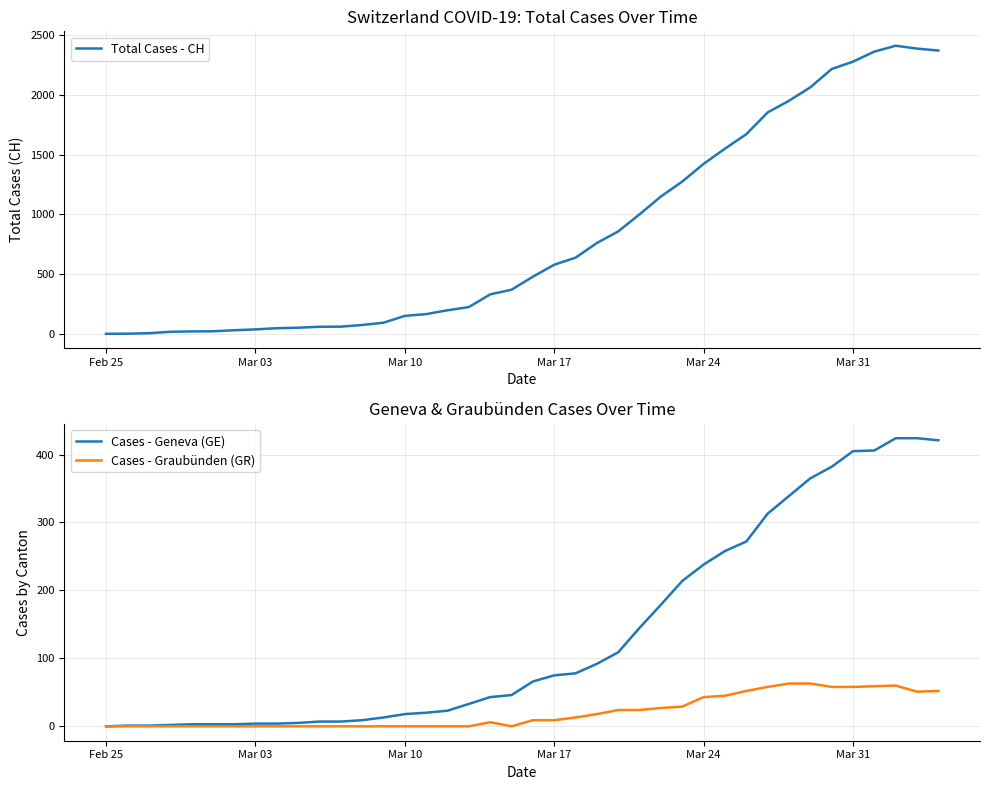

What is the maximum value shown in the chart?

2410